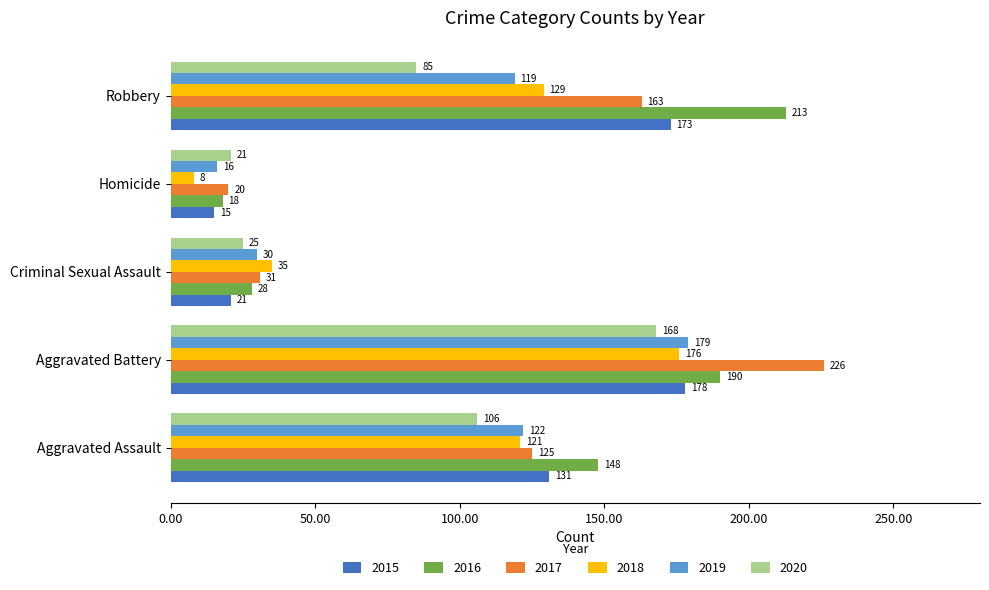

What is the difference between the 2015 values at Criminal Sexual Assault and Aggravated Battery?

157